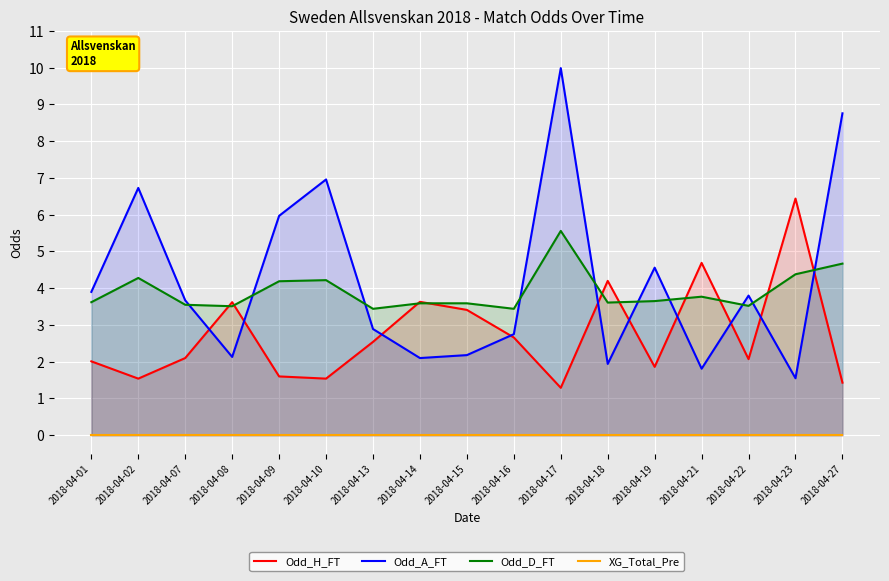

What is the maximum value shown in the chart?

10.0